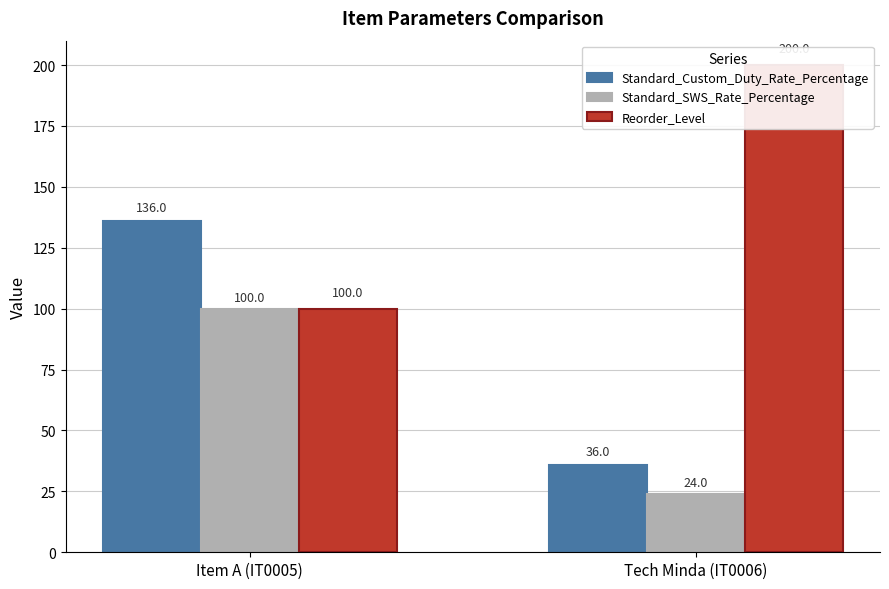

Read the Standard_SWS_Rate_Percentage value at Item A (IT0005).

100.0